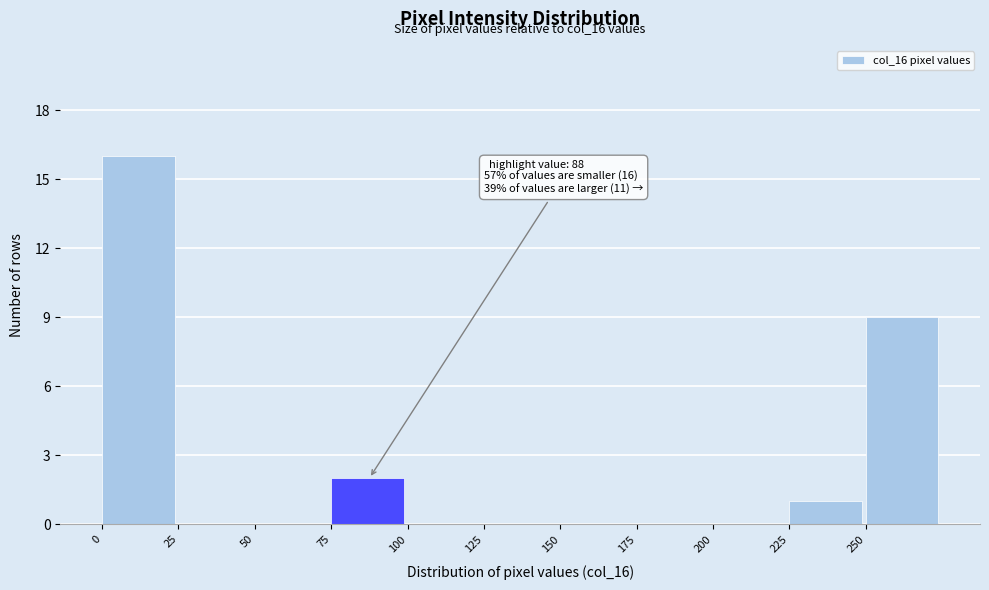

Over which range of the x-axis is the bar tallest?

0 to 25